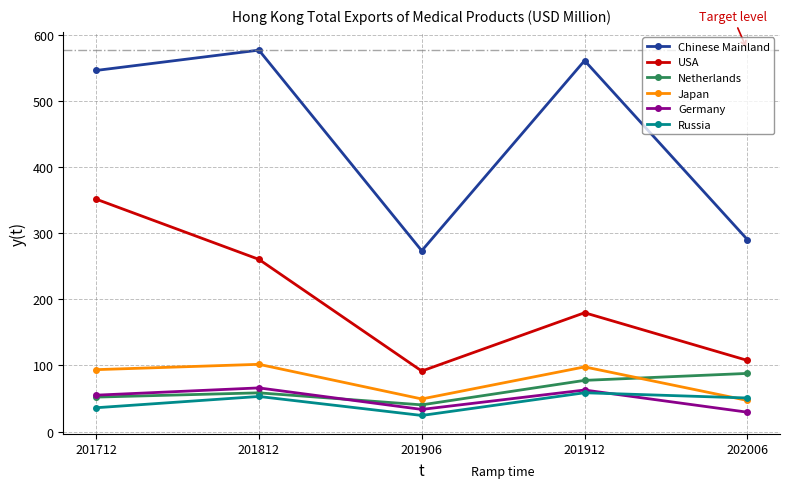

What is the greatest value displayed?

577.0